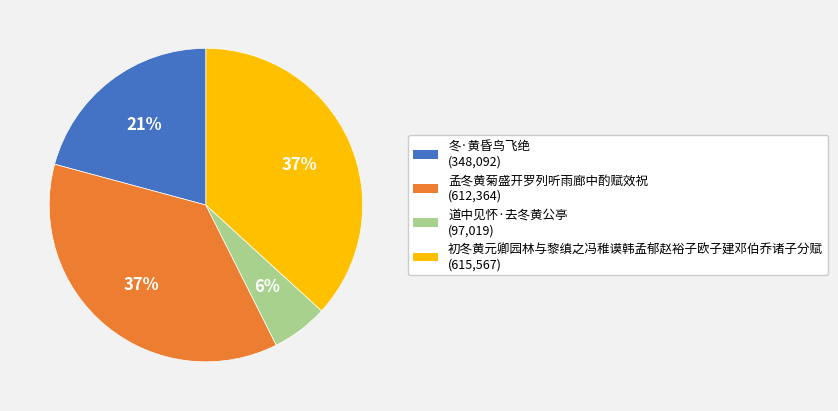

Is 孟冬黄菊盛开罗列听雨廊中酌赋效祝 the majority of the pie?

No